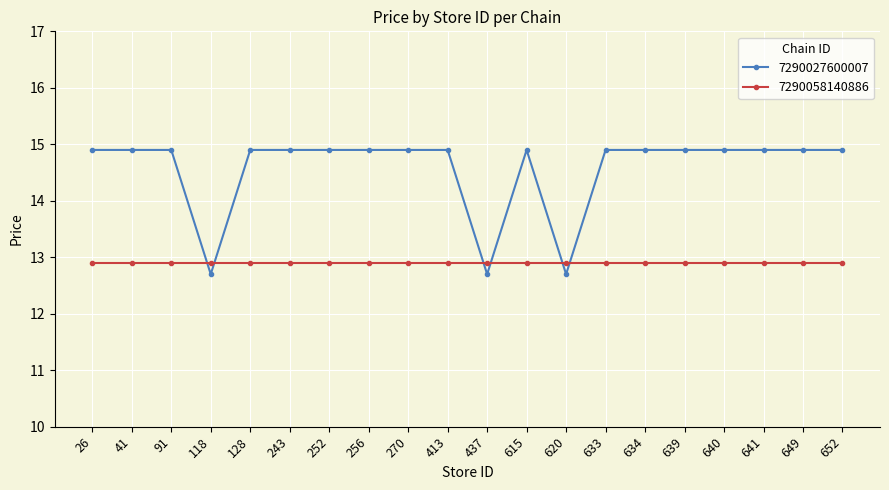

Which series has the largest range (max minus min)?

7290027600007